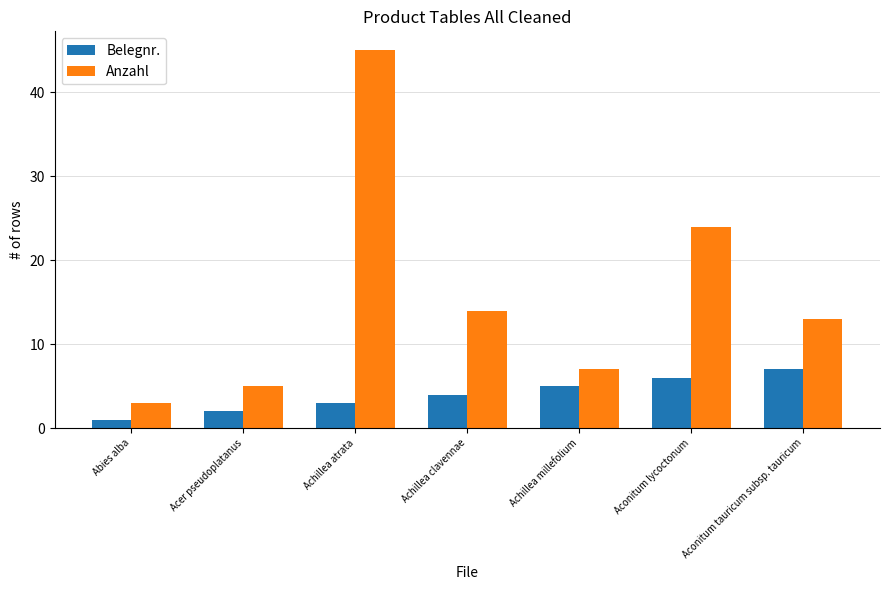

Rank the series at Abies alba from lowest to highest value.

Belegnr., Anzahl